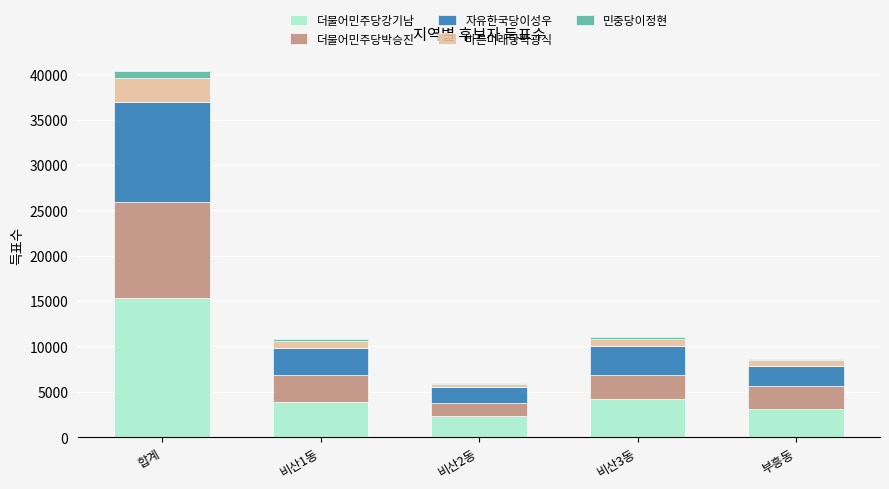

What are all the series names shown in the legend?

더불어민주당강기남, 더불어민주당박승진, 자유한국당이성우, 바른미래당박광식, 민중당이정현